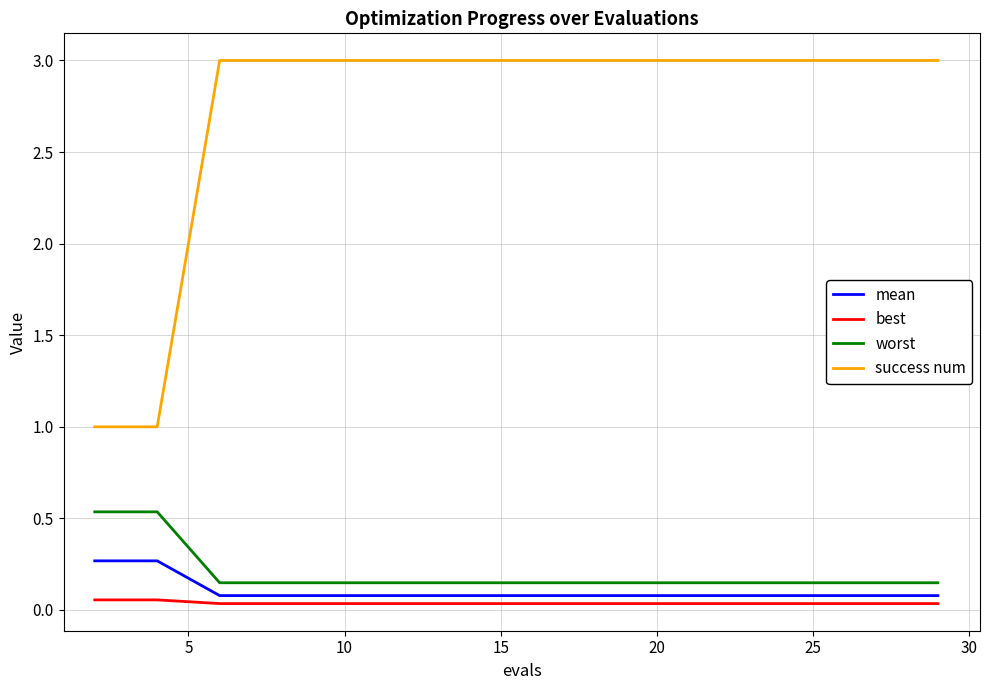

What is the maximum value shown in the chart?

3.0